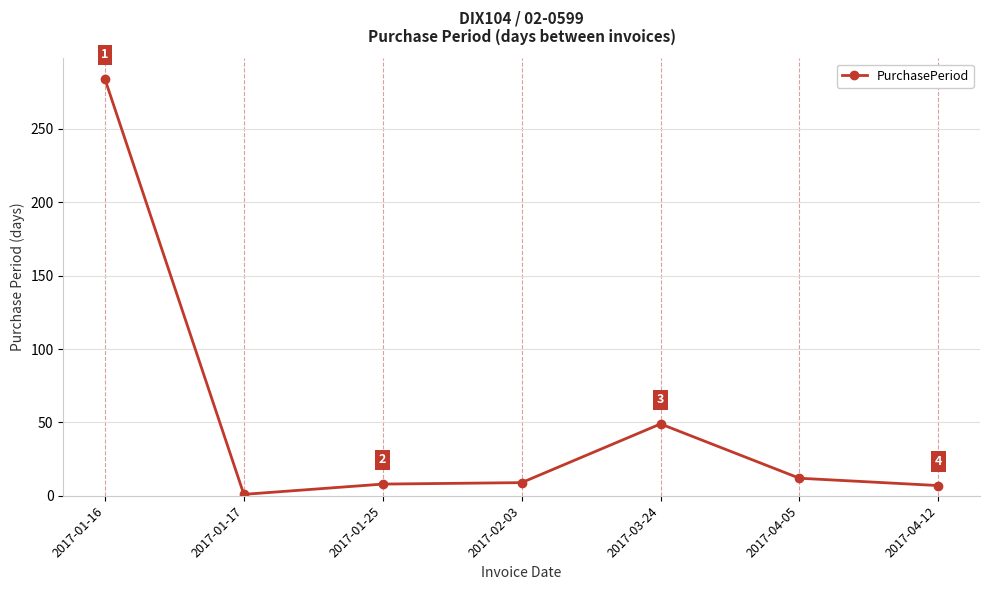

Read the value at 2017-01-16.

284